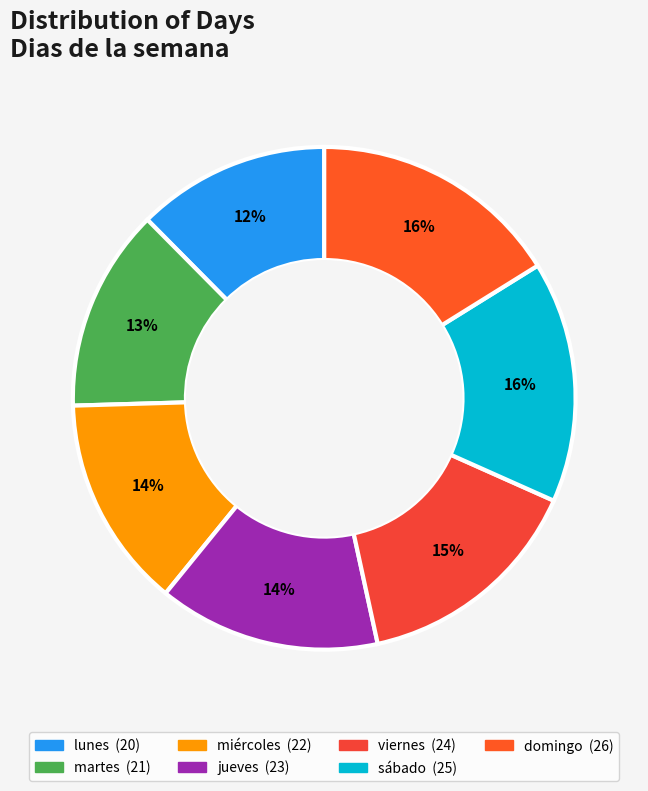

True or false: martes accounts for 13% of the total.

True